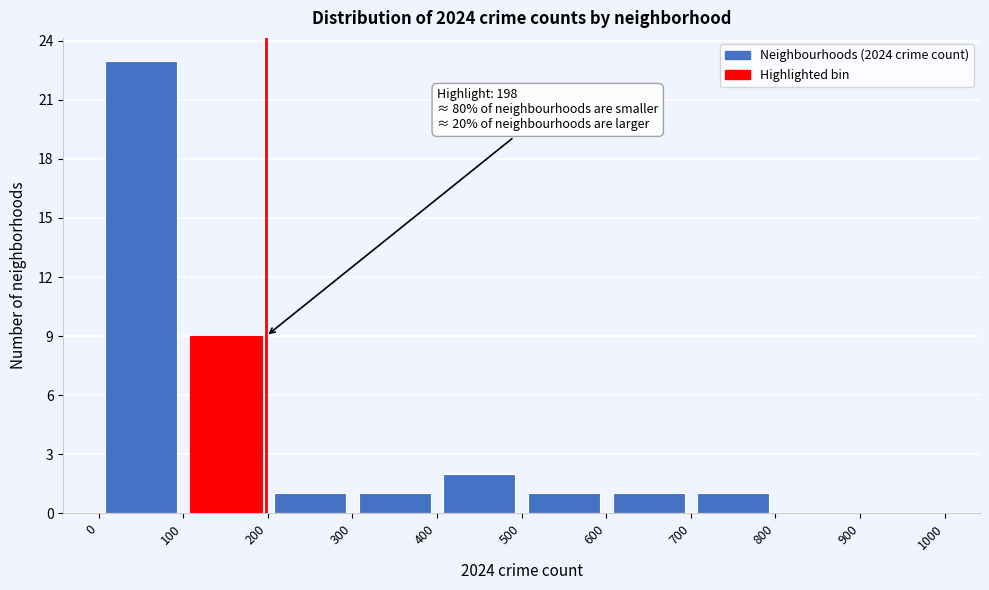

Over which range of the x-axis is the bar tallest?

0 to 100